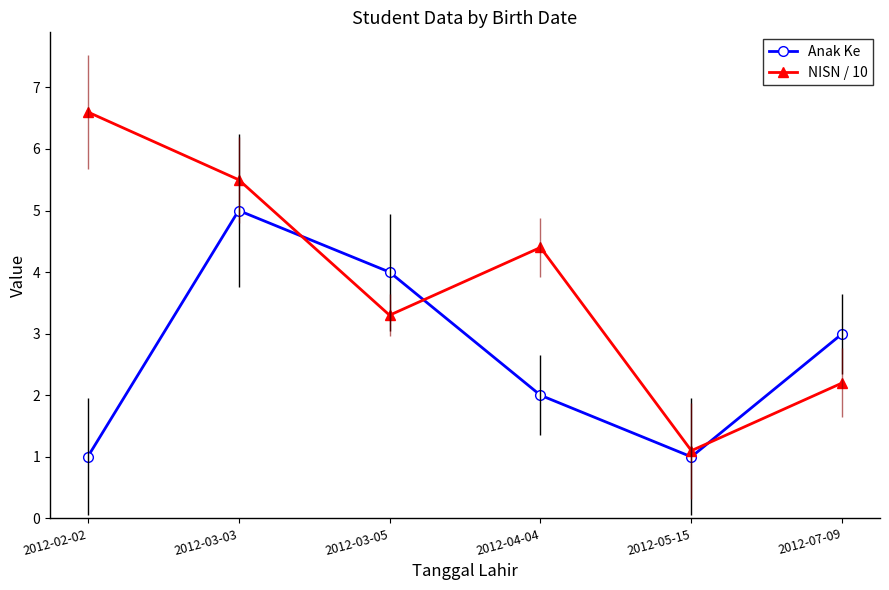

What is the difference between the maximum and minimum values in the Anak Ke series?

4.0